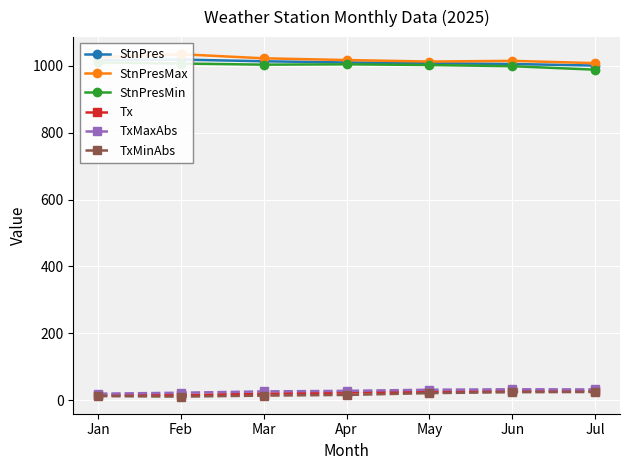

Reading right to left, extract all data points from this chart.

StnPres: 1000.7	1005.4	1007.6	1009.9	1013.5	1018.6	1017.0
StnPresMax: 1007.9	1014.8	1012.7	1017.2	1022.4	1034.6	1025.7
StnPresMin: 988.4	998.8	1002.4	1004.4	1003.4	1006.8	1010.0
Tx: 28.0	27.4	25.7	23.1	19.7	15.6	16.2
TxMaxAbs: 32.3	32.8	31.4	28.1	26.4	22.5	19.6
TxMinAbs: 24.7	24.1	21.3	15.9	13.9	10.9	12.4